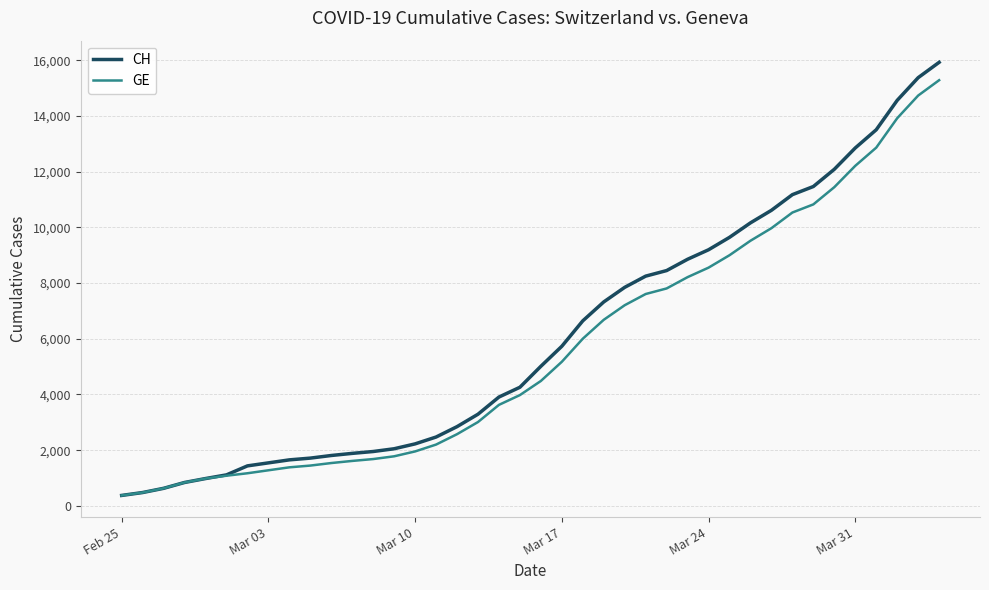

Which series has the largest range (max minus min)?

CH